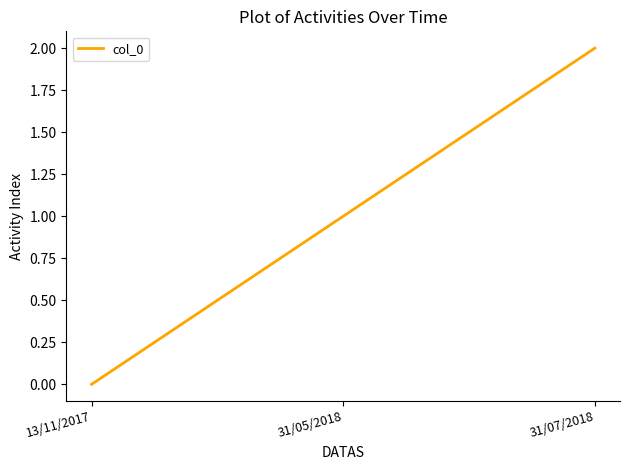

The chart shows a value of 2 at 31/07/2018. True or false?

True